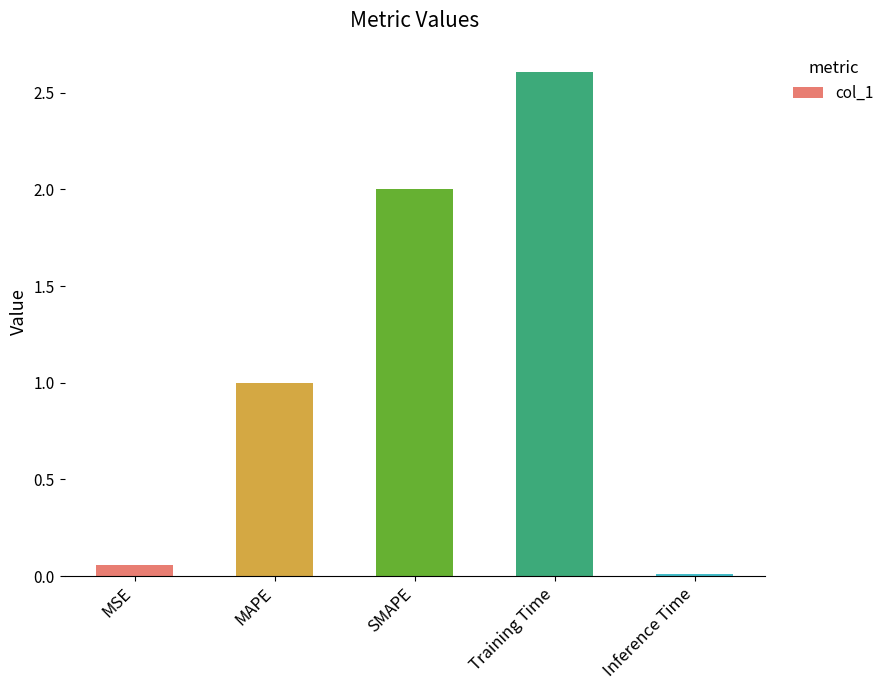

Which category has the highest value across all series?

Training Time